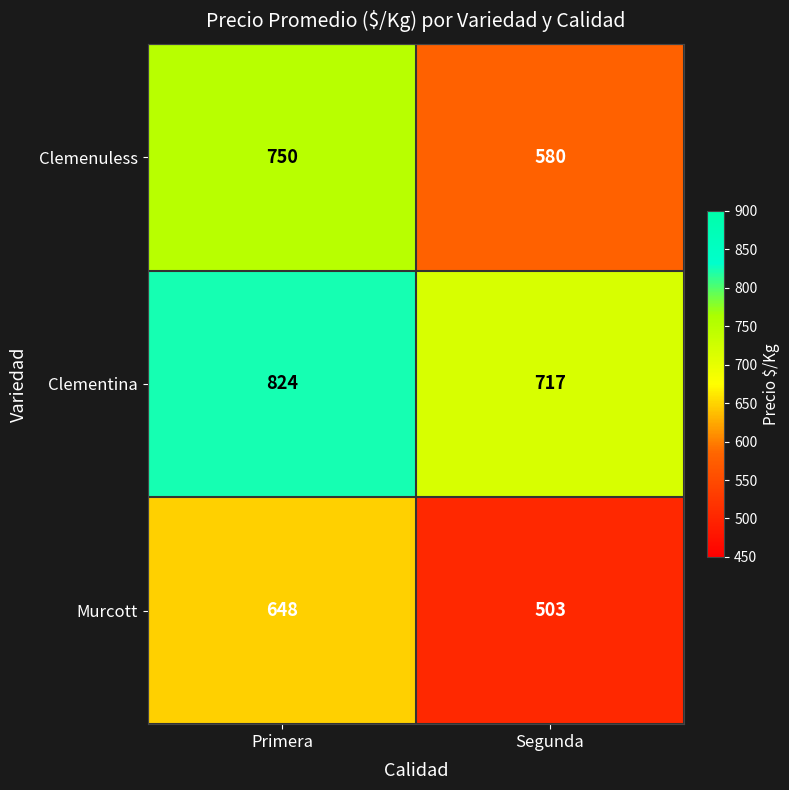

What is the sum of the Murcott values at Primera and Segunda?

1151